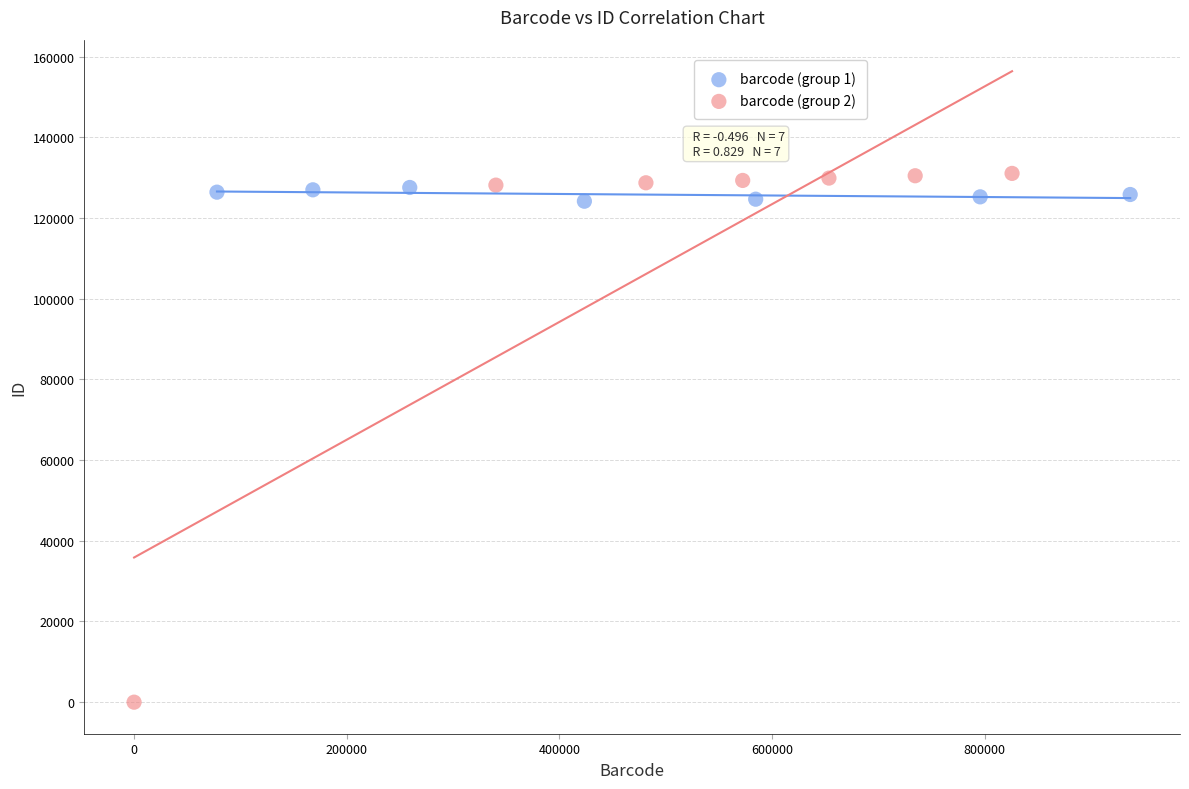

Which series reaches the minimum Y coordinate?

barcode (group 2)